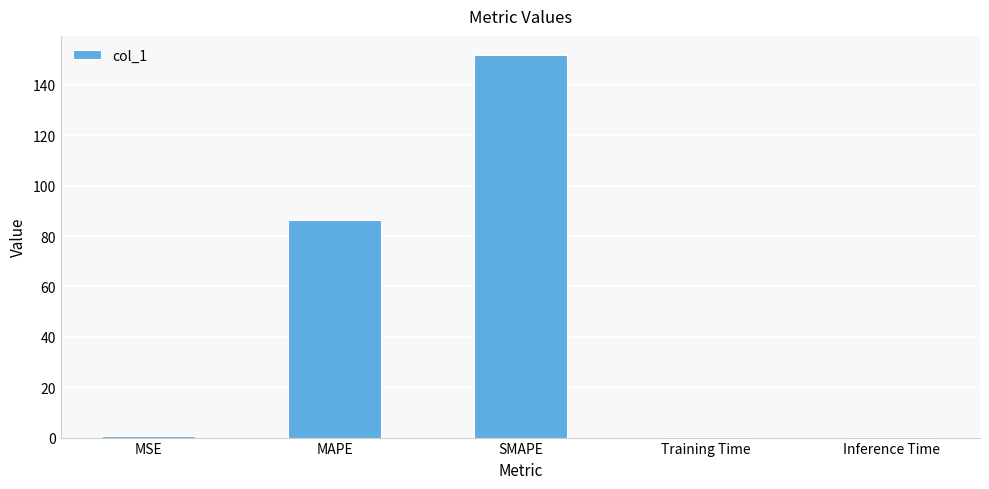

What is the maximum value shown in the chart?

151.8